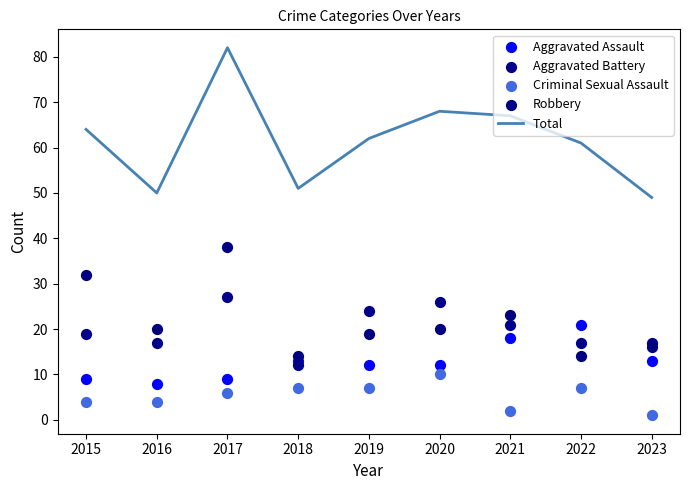

What are all the series names shown in the legend?

Total, Aggravated Assault, Aggravated Battery, Criminal Sexual Assault, Robbery